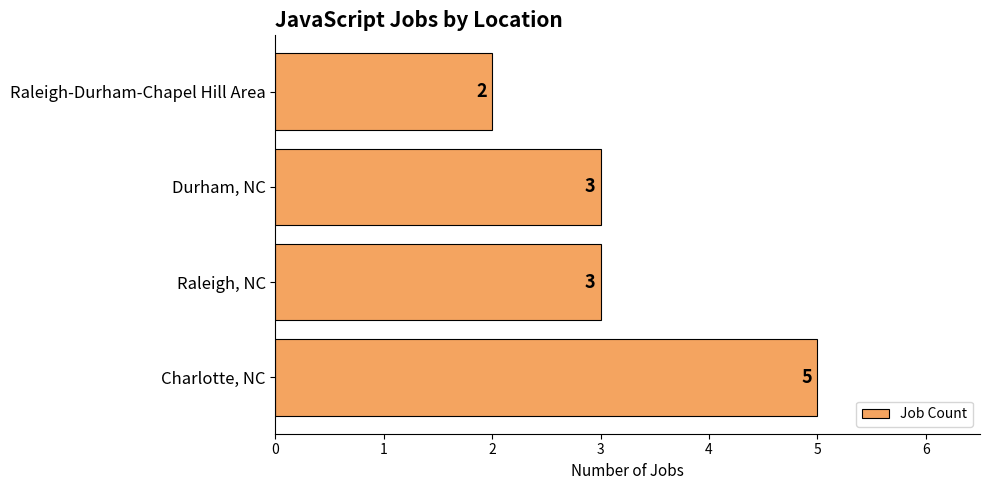

Reading bottom to top, list all the values displayed in this chart.

Charlotte, NC=5	Raleigh, NC=3	Durham, NC=3	Raleigh-Durham-Chapel Hill Area=2